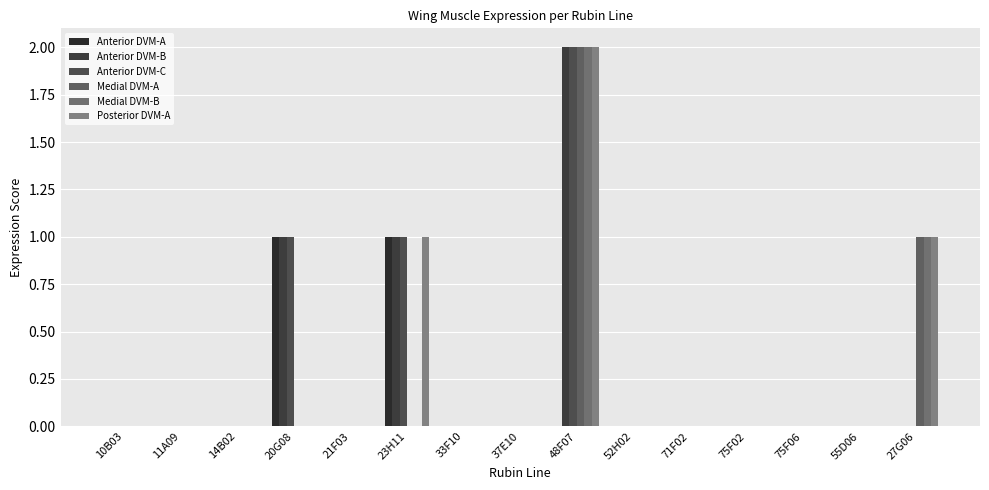

How many series are shown in this chart?

6